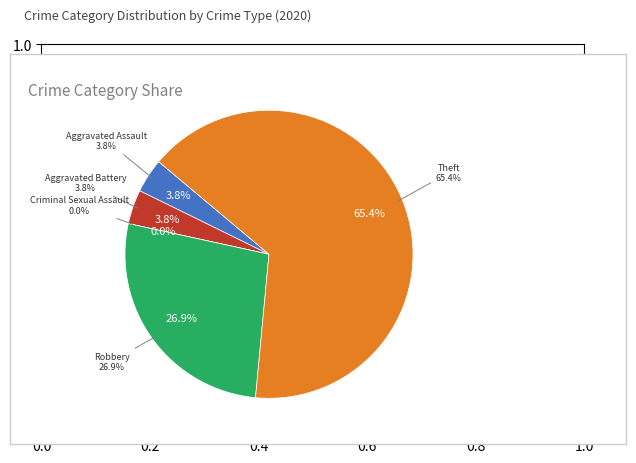

Is there a majority slice in this chart?

Yes